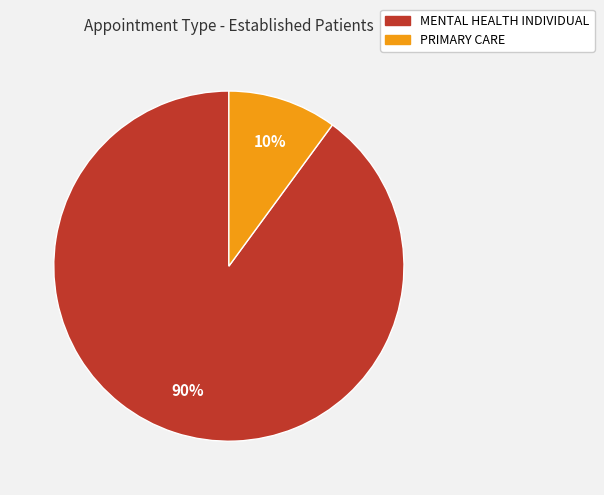

Rank the categories by value from lowest to highest.

PRIMARY CARE, MENTAL HEALTH INDIVIDUAL